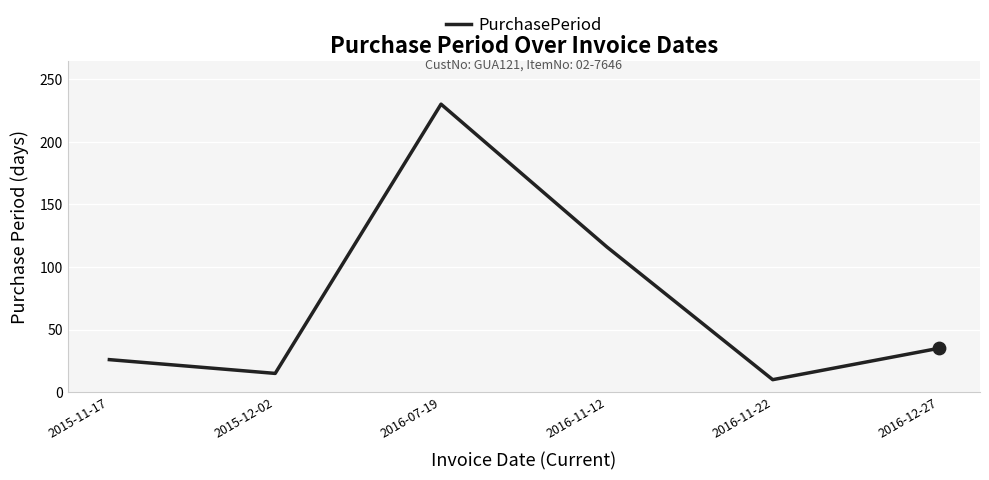

Approximately how many times larger is the value at 2016-11-12 compared to 2016-11-22?

11.6